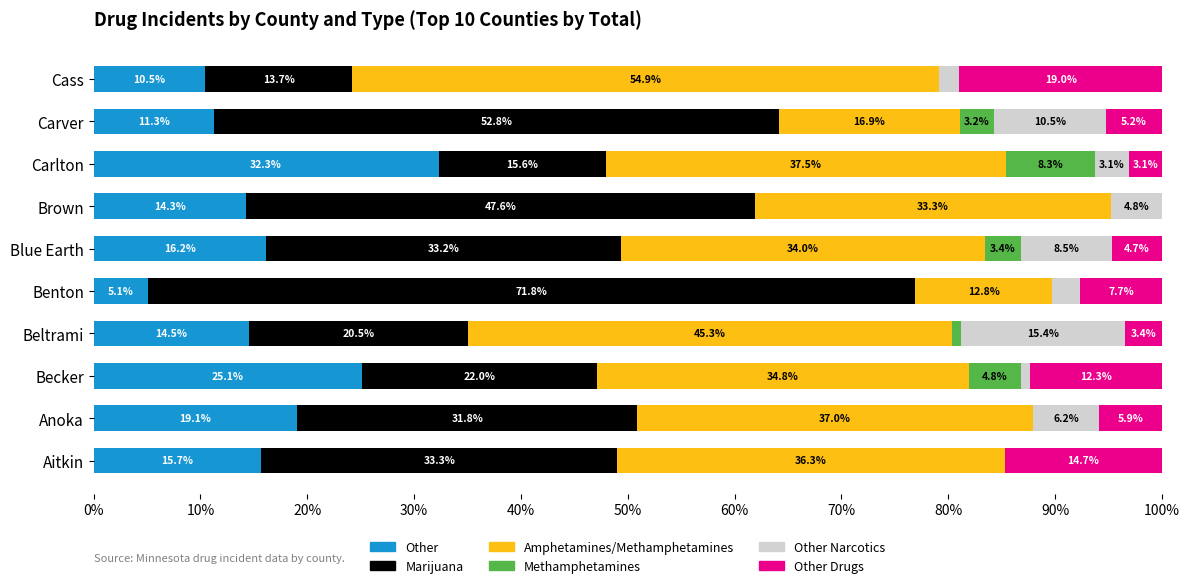

What is the total value across all series at Beltrami?

100.0